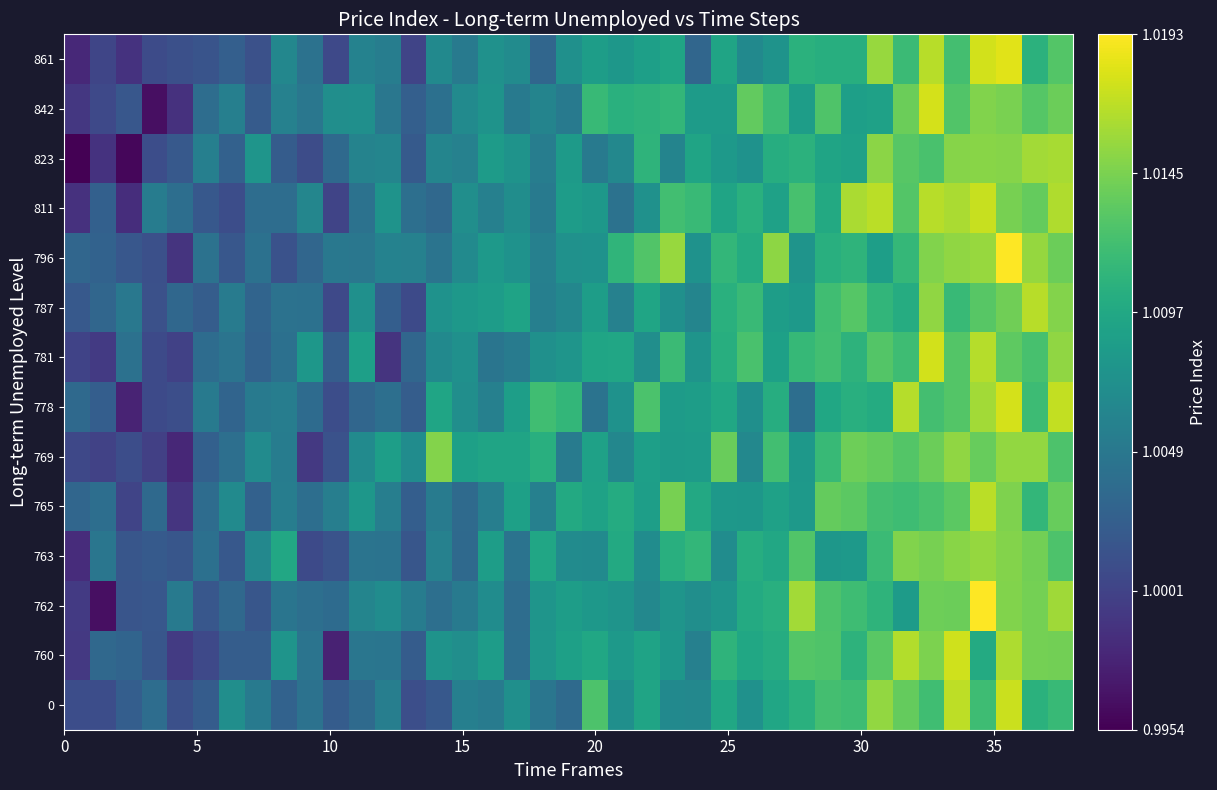

Reading left to right, extract all data points from this chart.

row_0: 1.0	1.0	1.0	1.0	1.0	1.0	1.0	1.0	1.0	1.0	1.0	1.0	1.0	1.0	1.0	1.0	1.0	1.0	1.0	1.0	1.0	1.0	1.0	1.0	1.0	1.0	1.0	1.0	1.0	1.0	1.0	1.0	1.0	1.0	1.0	1.0	1.0	1.0	1.0
row_1: 1.0	1.0	1.0	1.0	1.0	1.0	1.0	1.0	1.0	1.0	1.0	1.0	1.0	1.0	1.0	1.0	1.0	1.0	1.0	1.0	1.0	1.0	1.0	1.0	1.0	1.0	1.0	1.0	1.0	1.0	1.0	1.0	1.0	1.0	1.0	1.0	1.0	1.0	1.0
row_2: 1.0	1.0	1.0	1.0	1.0	1.0	1.0	1.0	1.0	1.0	1.0	1.0	1.0	1.0	1.0	1.0	1.0	1.0	1.0	1.0	1.0	1.0	1.0	1.0	1.0	1.0	1.0	1.0	1.0	1.0	1.0	1.0	1.0	1.0	1.0	1.0	1.0	1.0	1.0
row_3: 1.0	1.0	1.0	1.0	1.0	1.0	1.0	1.0	1.0	1.0	1.0	1.0	1.0	1.0	1.0	1.0	1.0	1.0	1.0	1.0	1.0	1.0	1.0	1.0	1.0	1.0	1.0	1.0	1.0	1.0	1.0	1.0	1.0	1.0	1.0	1.0	1.0	1.0	1.0
row_4: 1.0	1.0	1.0	1.0	1.0	1.0	1.0	1.0	1.0	1.0	1.0	1.0	1.0	1.0	1.0	1.0	1.0	1.0	1.0	1.0	1.0	1.0	1.0	1.0	1.0	1.0	1.0	1.0	1.0	1.0	1.0	1.0	1.0	1.0	1.0	1.0	1.0	1.0	1.0
row_5: 1.0	1.0	1.0	1.0	1.0	1.0	1.0	1.0	1.0	1.0	1.0	1.0	1.0	1.0	1.0	1.0	1.0	1.0	1.0	1.0	1.0	1.0	1.0	1.0	1.0	1.0	1.0	1.0	1.0	1.0	1.0	1.0	1.0	1.0	1.0	1.0	1.0	1.0	1.0
row_6: 1.0	1.0	1.0	1.0	1.0	1.0	1.0	1.0	1.0	1.0	1.0	1.0	1.0	1.0	1.0	1.0	1.0	1.0	1.0	1.0	1.0	1.0	1.0	1.0	1.0	1.0	1.0	1.0	1.0	1.0	1.0	1.0	1.0	1.0	1.0	1.0	1.0	1.0	1.0
row_7: 1.0	1.0	1.0	1.0	1.0	1.0	1.0	1.0	1.0	1.0	1.0	1.0	1.0	1.0	1.0	1.0	1.0	1.0	1.0	1.0	1.0	1.0	1.0	1.0	1.0	1.0	1.0	1.0	1.0	1.0	1.0	1.0	1.0	1.0	1.0	1.0	1.0	1.0	1.0
row_8: 1.0	1.0	1.0	1.0	1.0	1.0	1.0	1.0	1.0	1.0	1.0	1.0	1.0	1.0	1.0	1.0	1.0	1.0	1.0	1.0	1.0	1.0	1.0	1.0	1.0	1.0	1.0	1.0	1.0	1.0	1.0	1.0	1.0	1.0	1.0	1.0	1.0	1.0	1.0
row_9: 1.0	1.0	1.0	1.0	1.0	1.0	1.0	1.0	1.0	1.0	1.0	1.0	1.0	1.0	1.0	1.0	1.0	1.0	1.0	1.0	1.0	1.0	1.0	1.0	1.0	1.0	1.0	1.0	1.0	1.0	1.0	1.0	1.0	1.0	1.0	1.0	1.0	1.0	1.0
row_10: 1.0	1.0	1.0	1.0	1.0	1.0	1.0	1.0	1.0	1.0	1.0	1.0	1.0	1.0	1.0	1.0	1.0	1.0	1.0	1.0	1.0	1.0	1.0	1.0	1.0	1.0	1.0	1.0	1.0	1.0	1.0	1.0	1.0	1.0	1.0	1.0	1.0	1.0	1.0
row_11: 1.0	1.0	1.0	1.0	1.0	1.0	1.0	1.0	1.0	1.0	1.0	1.0	1.0	1.0	1.0	1.0	1.0	1.0	1.0	1.0	1.0	1.0	1.0	1.0	1.0	1.0	1.0	1.0	1.0	1.0	1.0	1.0	1.0	1.0	1.0	1.0	1.0	1.0	1.0
row_12: 1.0	1.0	1.0	1.0	1.0	1.0	1.0	1.0	1.0	1.0	1.0	1.0	1.0	1.0	1.0	1.0	1.0	1.0	1.0	1.0	1.0	1.0	1.0	1.0	1.0	1.0	1.0	1.0	1.0	1.0	1.0	1.0	1.0	1.0	1.0	1.0	1.0	1.0	1.0
row_13: 1.0	1.0	1.0	1.0	1.0	1.0	1.0	1.0	1.0	1.0	1.0	1.0	1.0	1.0	1.0	1.0	1.0	1.0	1.0	1.0	1.0	1.0	1.0	1.0	1.0	1.0	1.0	1.0	1.0	1.0	1.0	1.0	1.0	1.0	1.0	1.0	1.0	1.0	1.0